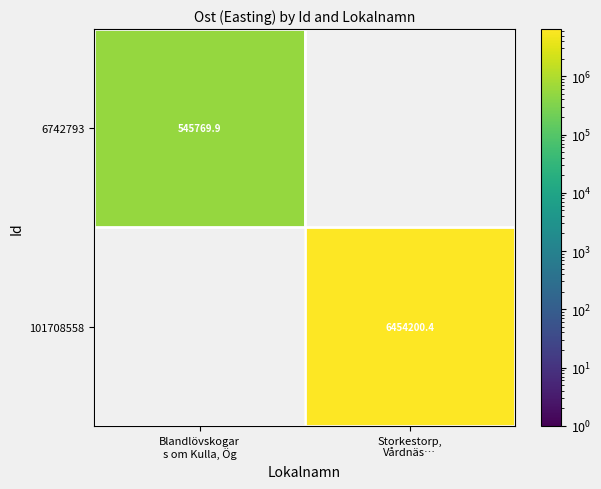

What is the difference between the 6742793 values at Storkestorp, Vårdnäs… and Blandlövskogar s om Kulla, Ög?

545769.9